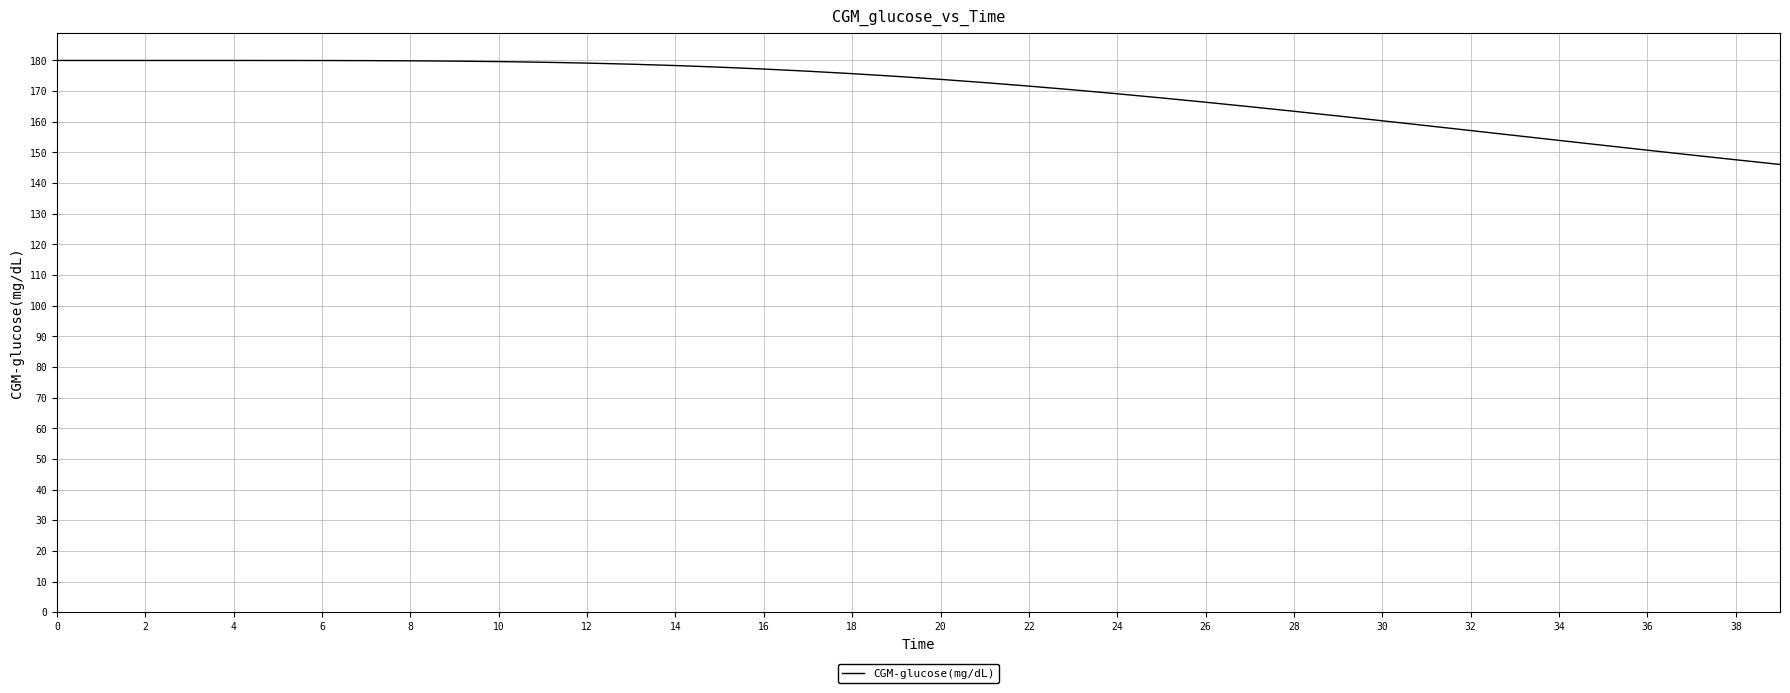

What is the smallest value displayed?

146.1